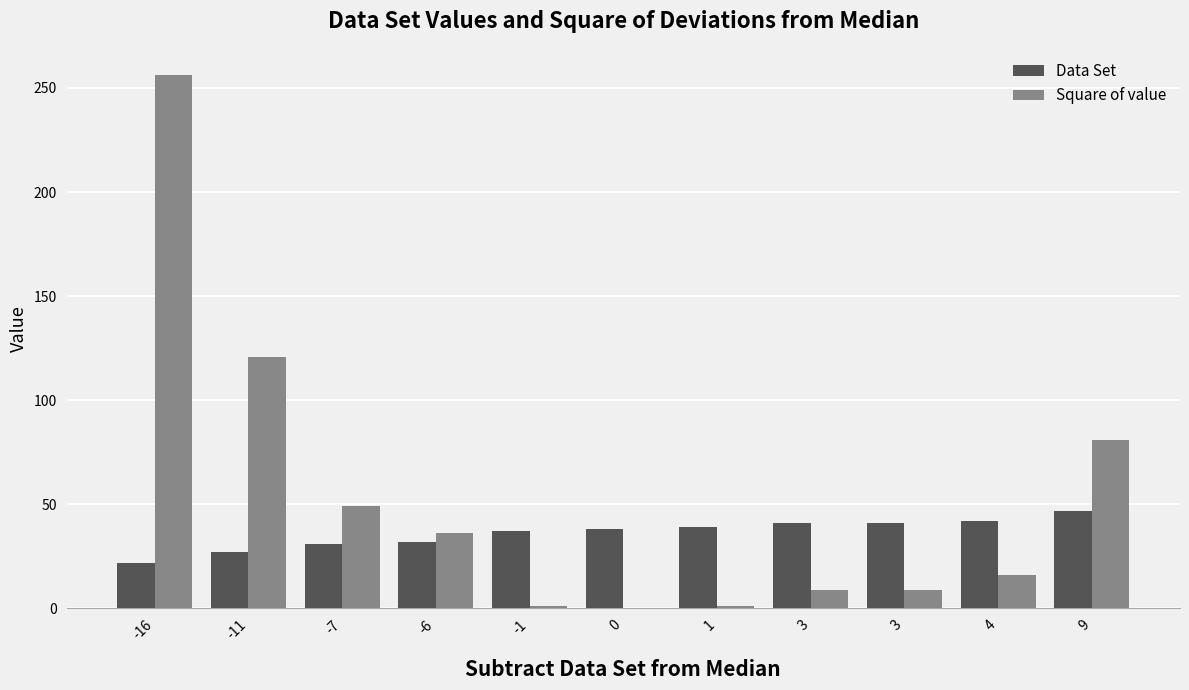

What are all the series names shown in the legend?

Data Set, Square of value